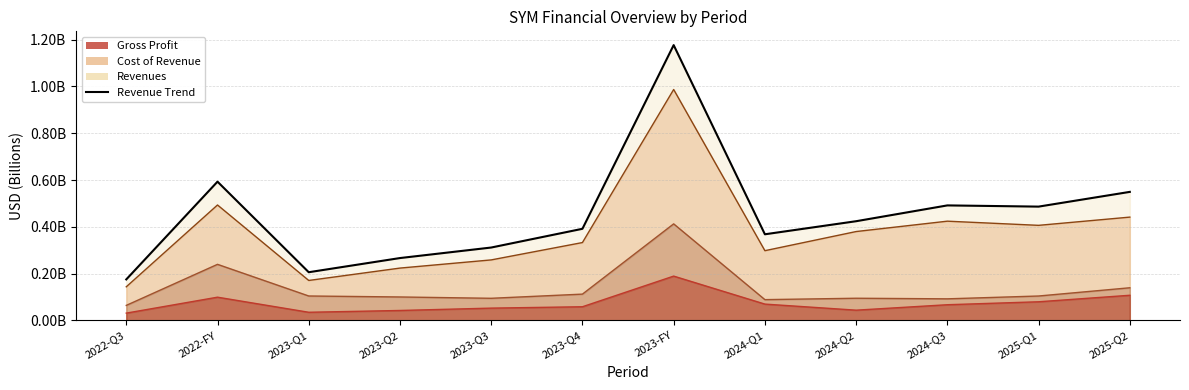

Rank the categories by value from lowest to highest.

2022-Q3, 2023-Q1, 2023-Q2, 2023-Q3, 2024-Q1, 2023-Q4, 2024-Q2, 2025-Q1, 2024-Q3, 2025-Q2, 2022-FY, 2023-FY